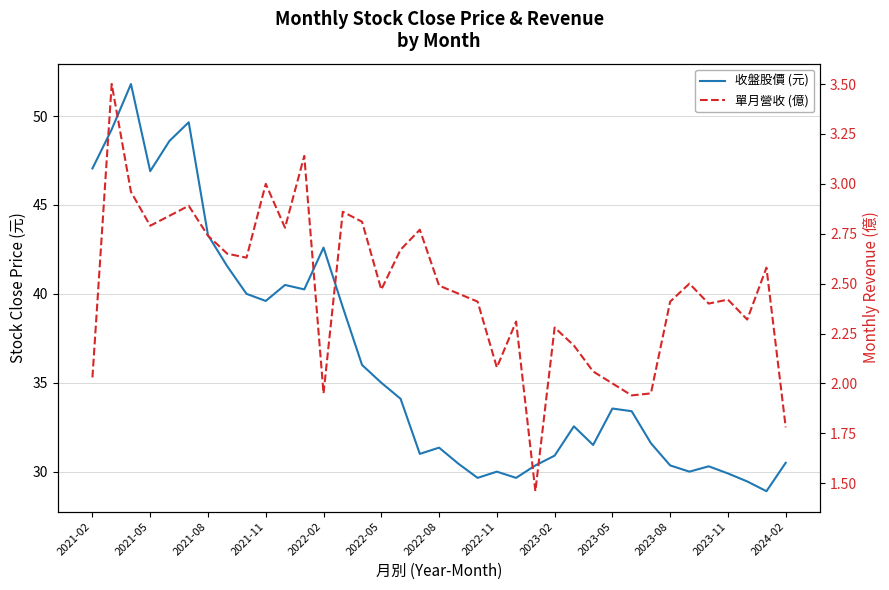

True or false: 收盤股價 (元) has more than 1 points higher than both neighbors.

True